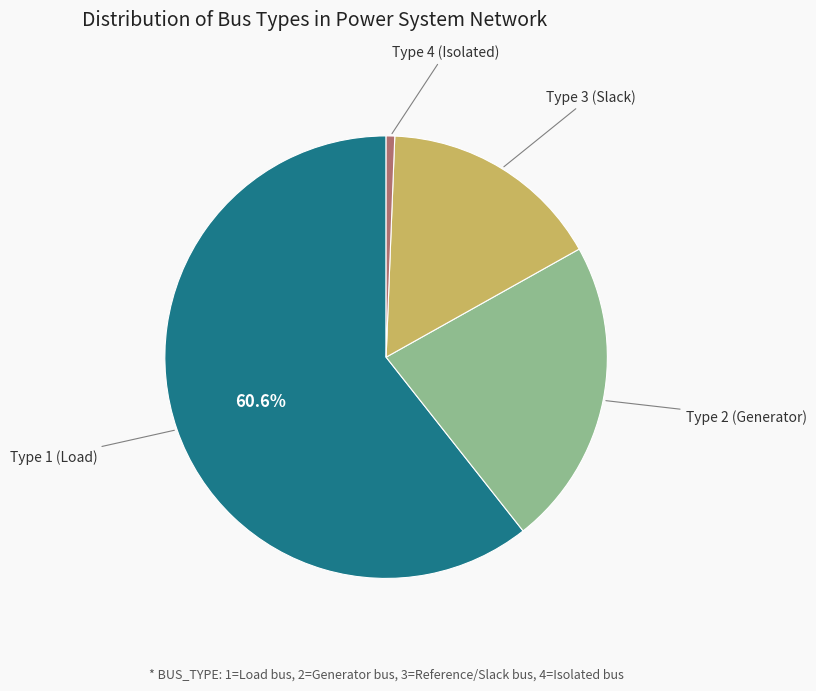

Does any single category account for the majority?

Yes